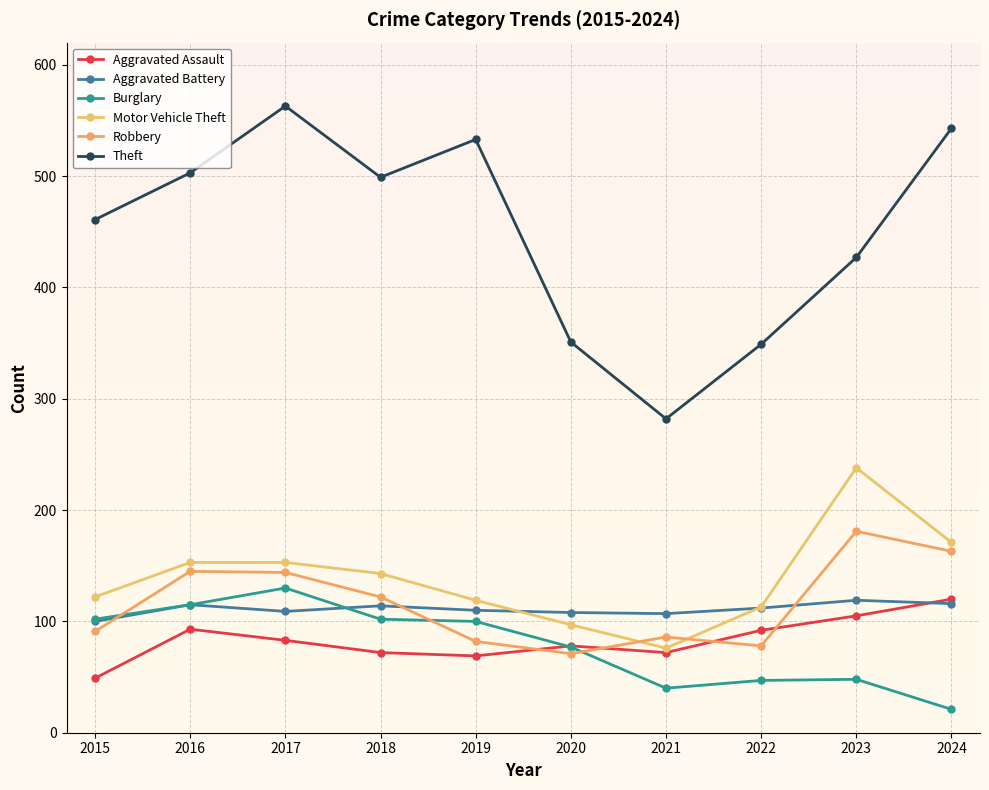

At which label is Burglary closest to 75?

2020